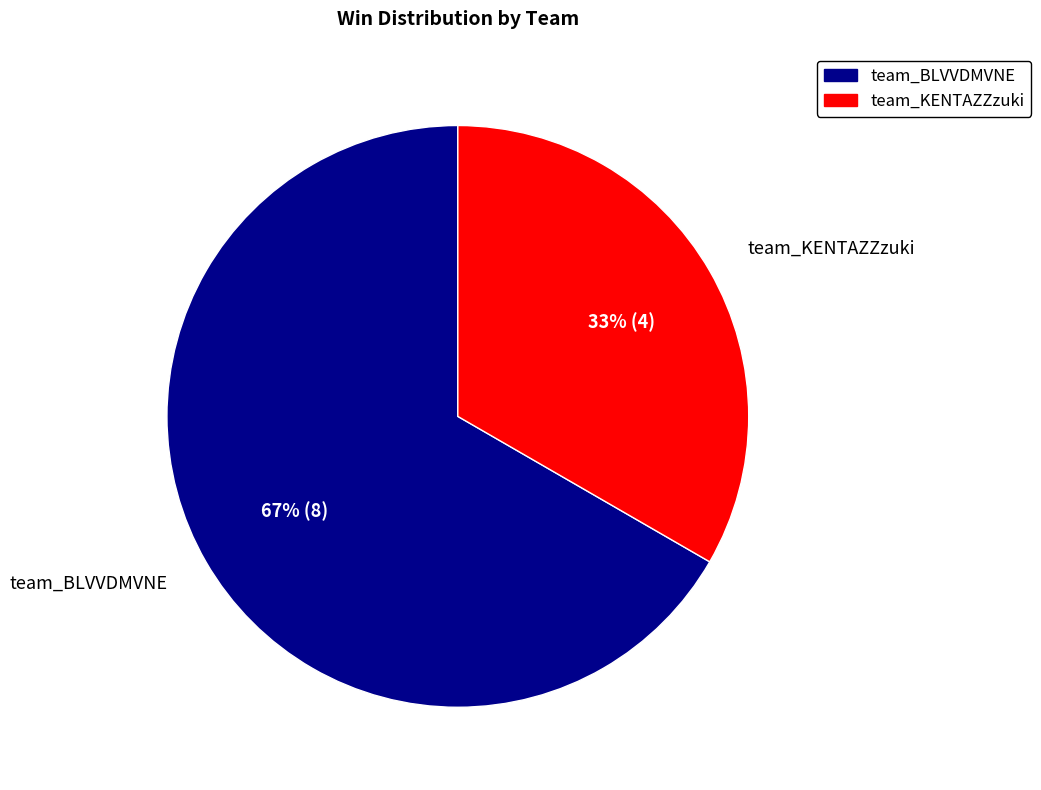

Which has a higher value, team_KENTAZZzuki or team_BLVVDMVNE?

team_BLVVDMVNE